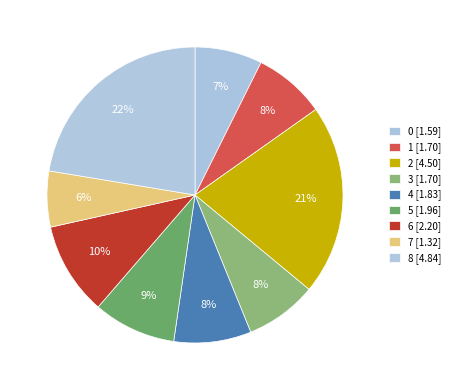

Count the number of slices in the pie.

9